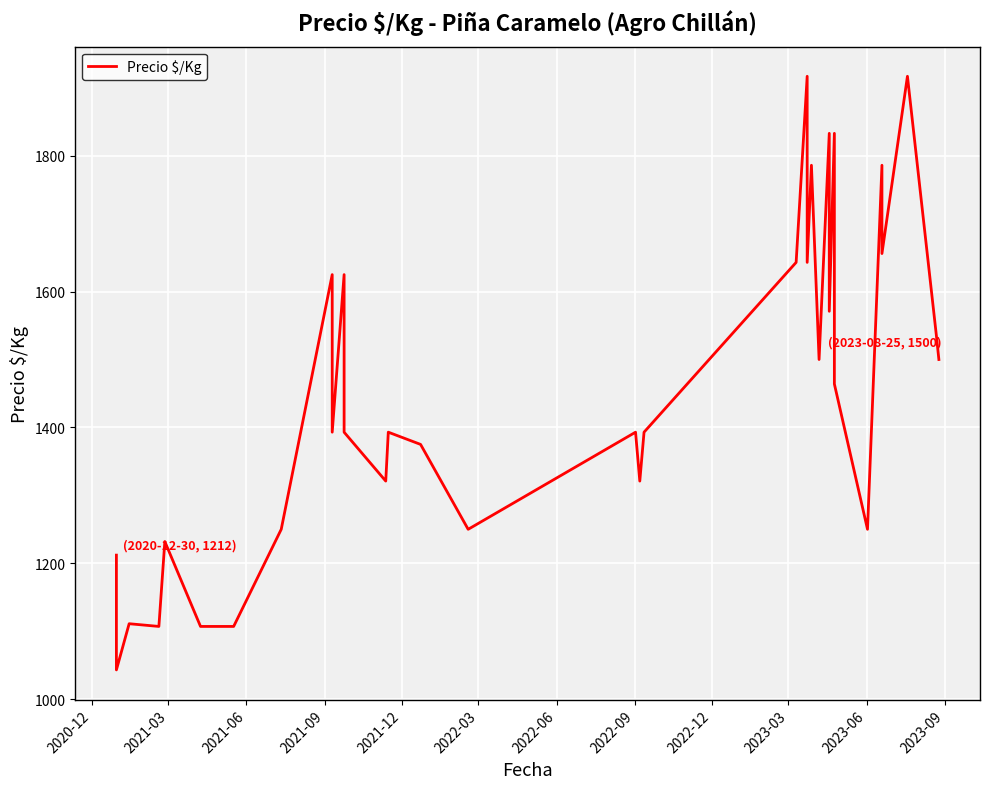

The value at 16 is 2173. True or false?

False